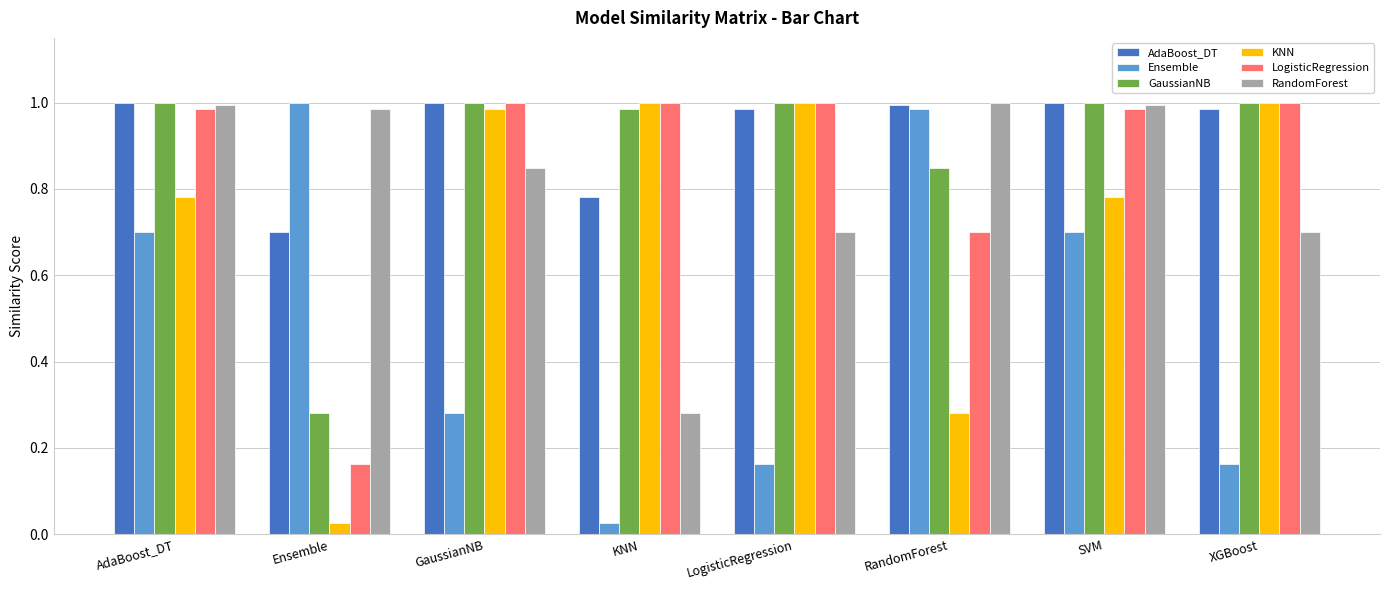

What is the difference between the highest and lowest values at RandomForest?

0.7